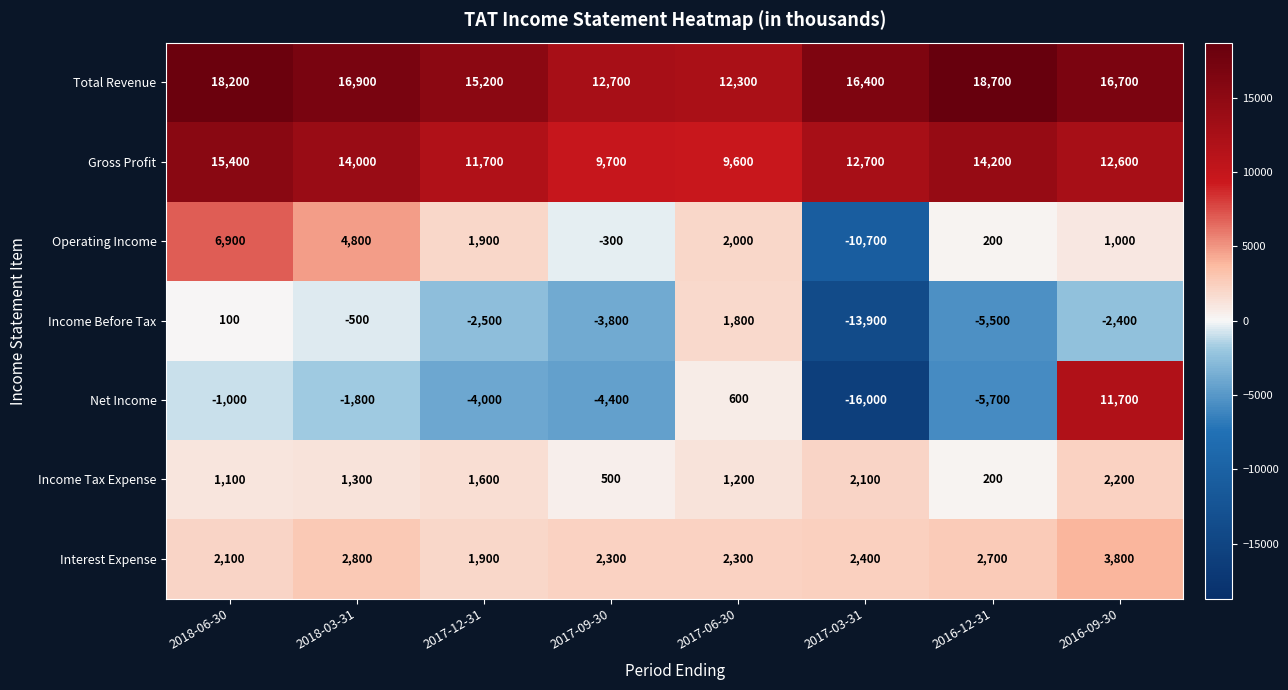

True or false: Gross Profit has a value of 4622 at 2017-06-30.

False